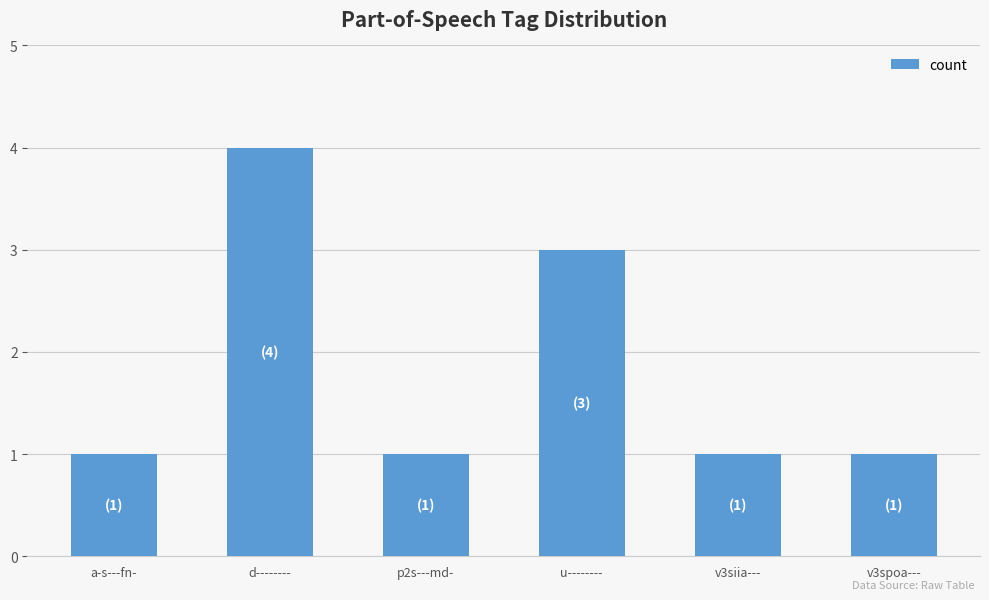

Which has a higher value, a-s---fn- or u--------?

u--------